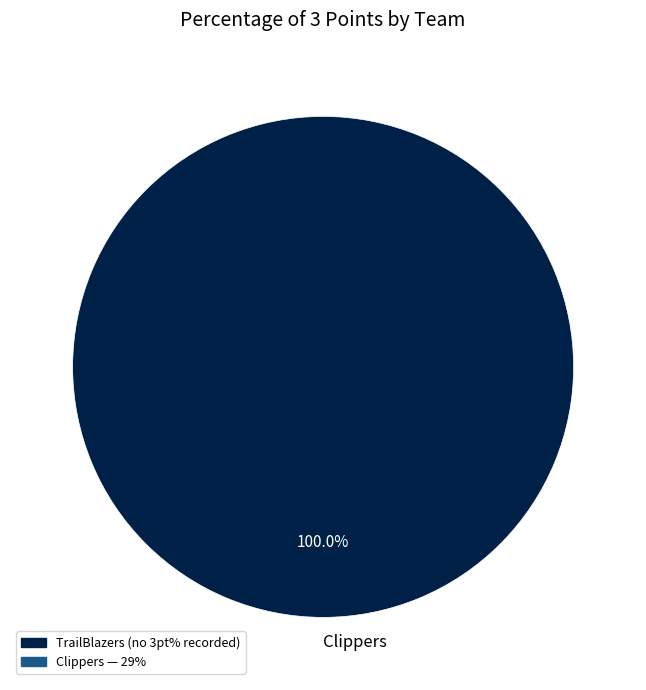

Rank the categories by value from highest to lowest.

Clippers